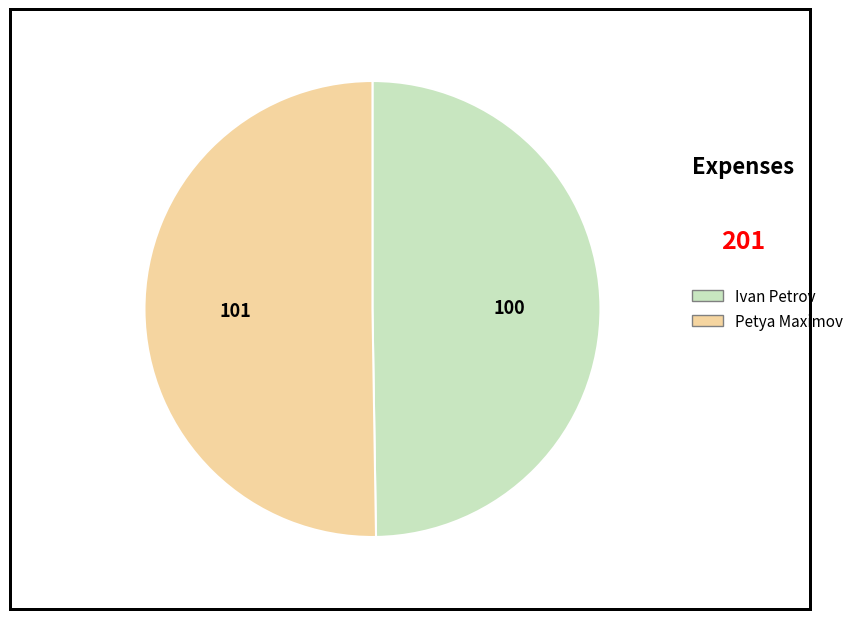

Approximately how many times larger is the value at Ivan Petrov compared to Petya Maximov?

1.0